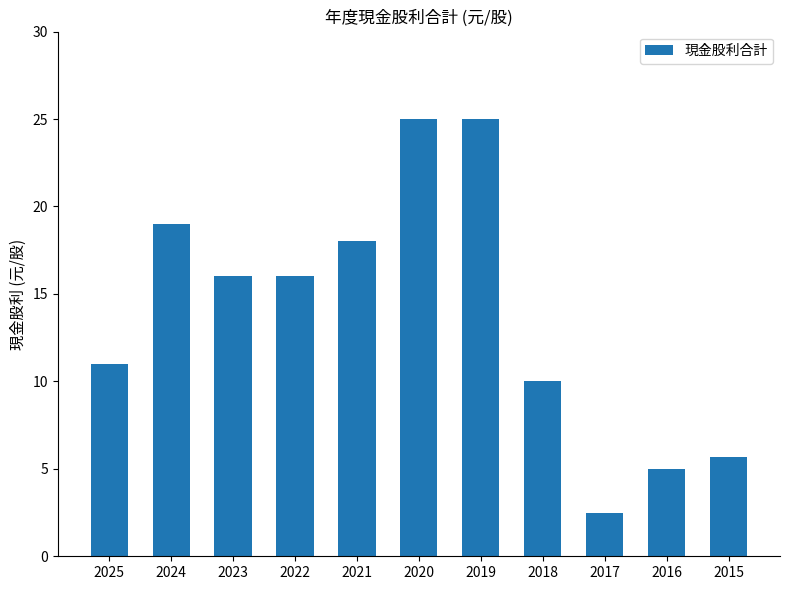

Reading left to right, extract all data points from this chart.

11.0	19.0	16.0	16.0	18.0	25.0	25.0	10.0	2.5	5.0	5.7